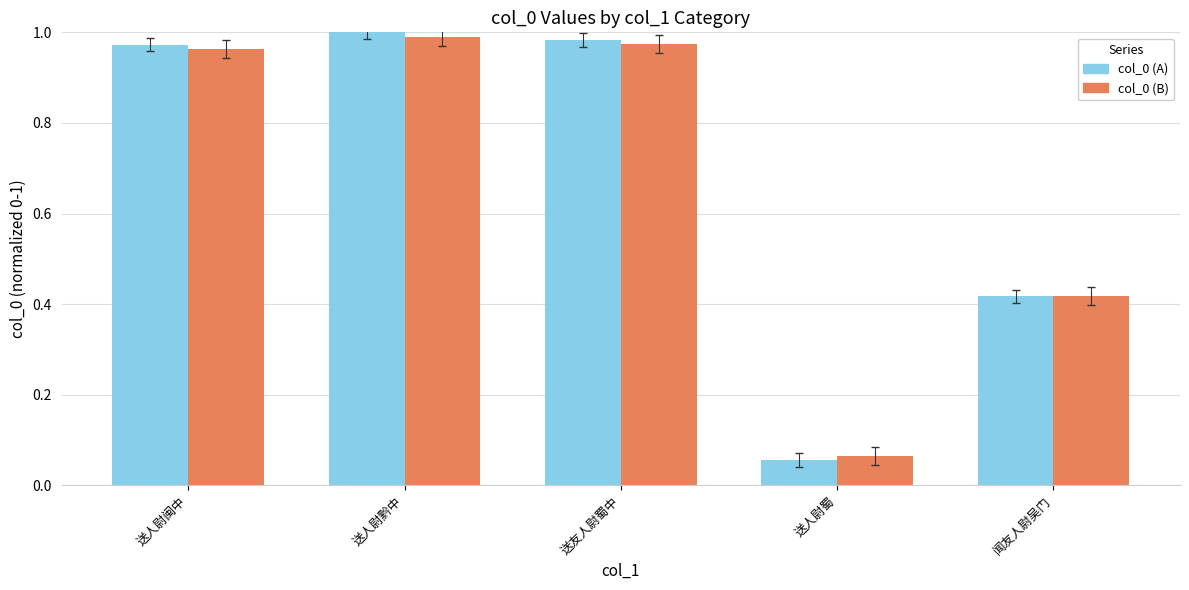

What is the sum of all col_0 (A) values?

3.4